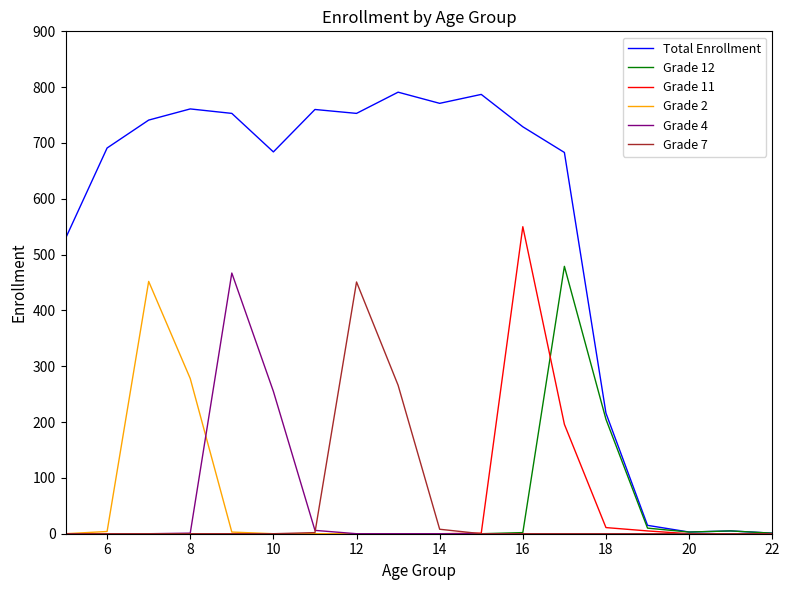

Which series has the largest range (max minus min)?

Total Enrollment